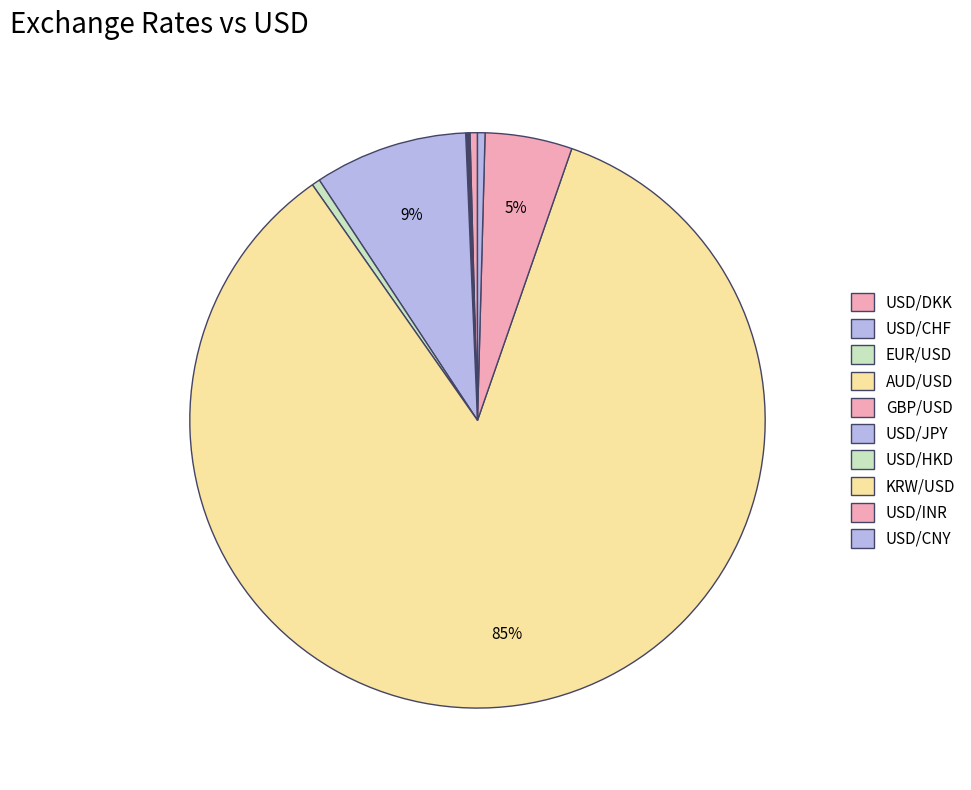

Rank the categories by value from lowest to highest.

AUD/USD, USD/CHF, EUR/USD, GBP/USD, USD/DKK, USD/CNY, USD/HKD, USD/INR, USD/JPY, KRW/USD